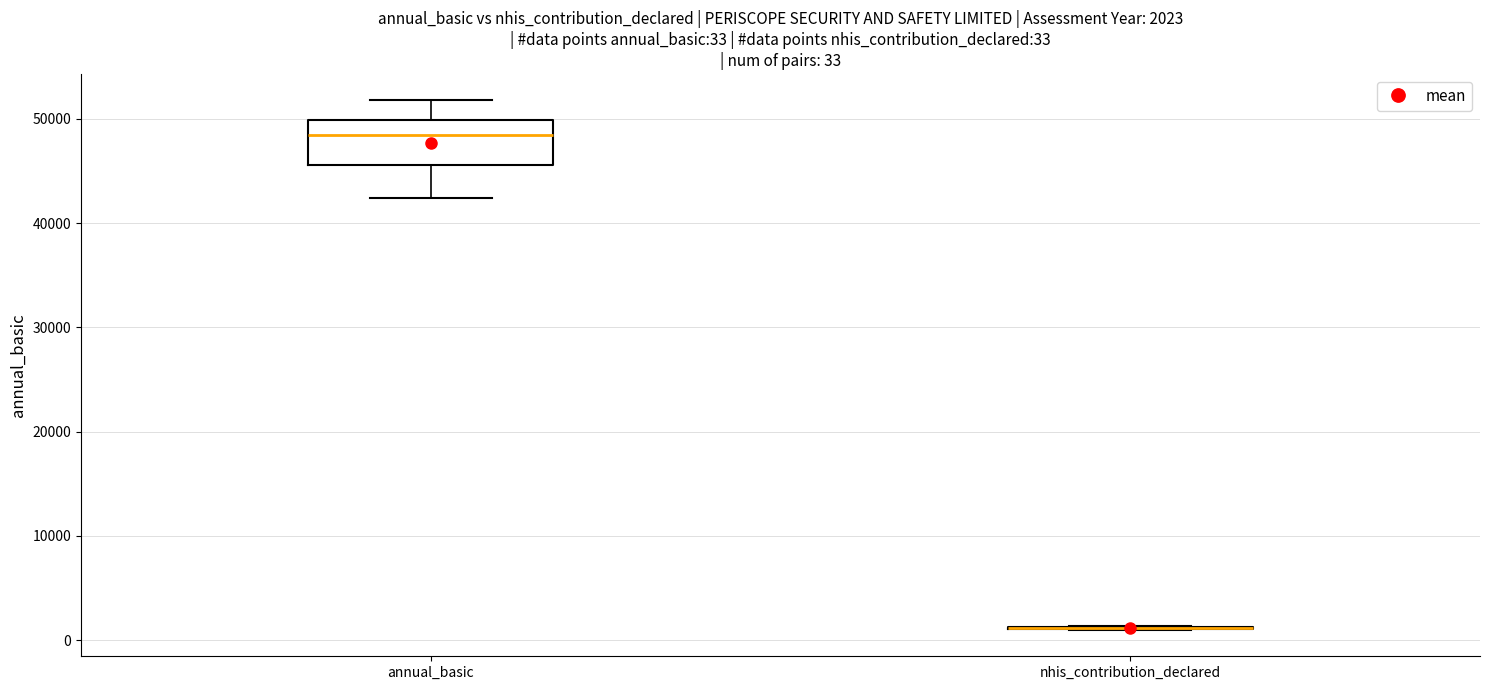

Which box is the tallest, from its lower edge to its upper edge?

annual_basic